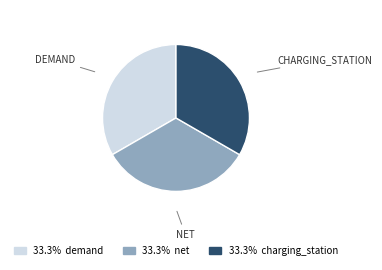

How many segments does this pie chart have?

3